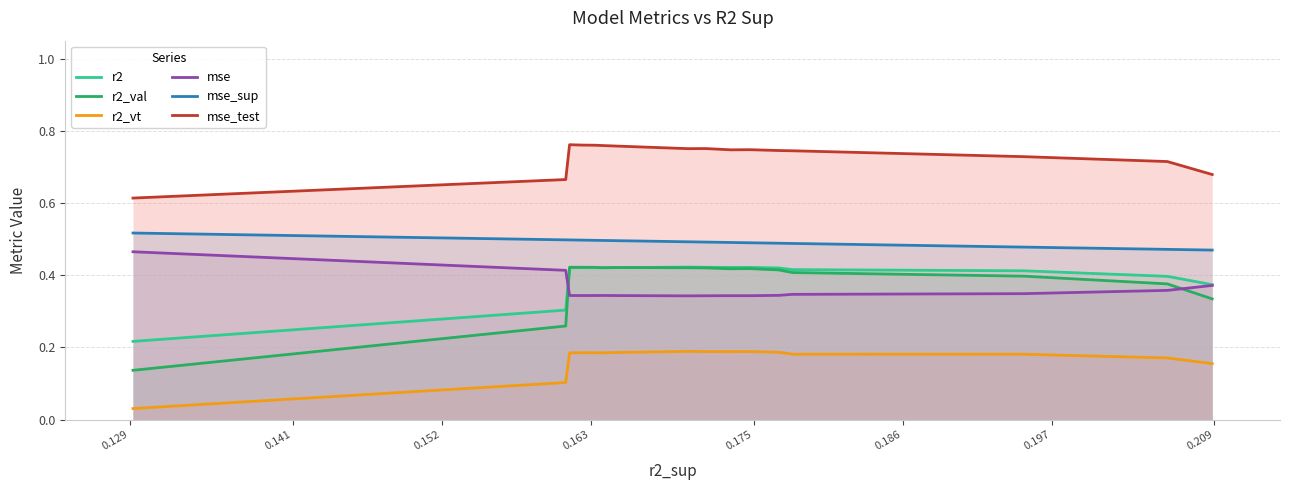

Which series has the widest spread of values?

r2_val